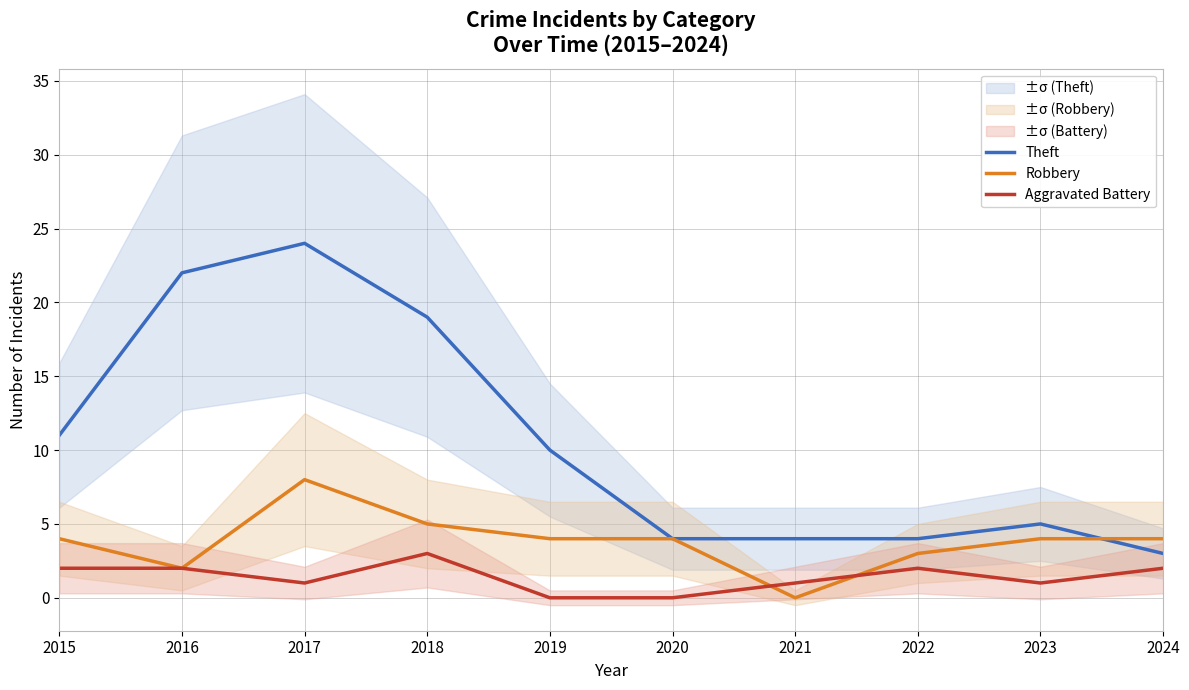

At which label is Robbery closest to 4?

2015